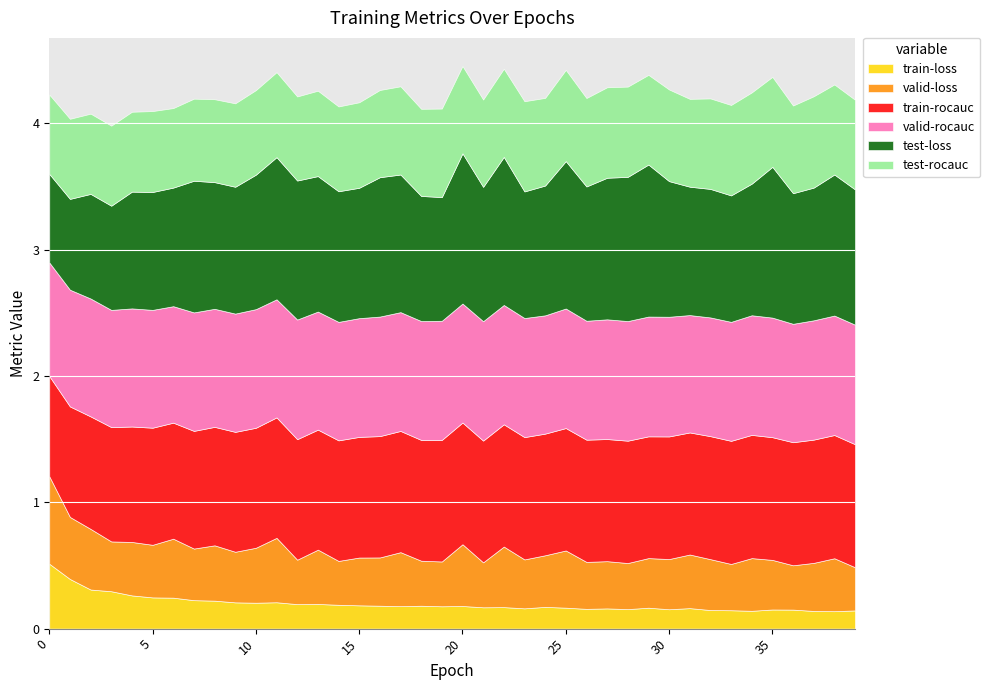

How many categories are shown in the chart?

40